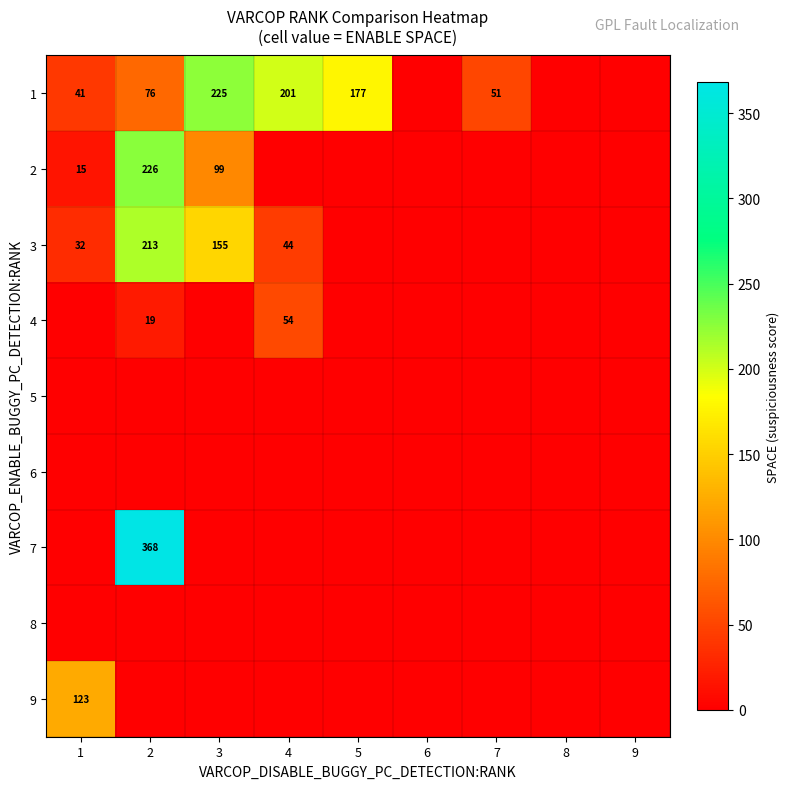

What is the greatest value displayed?

368